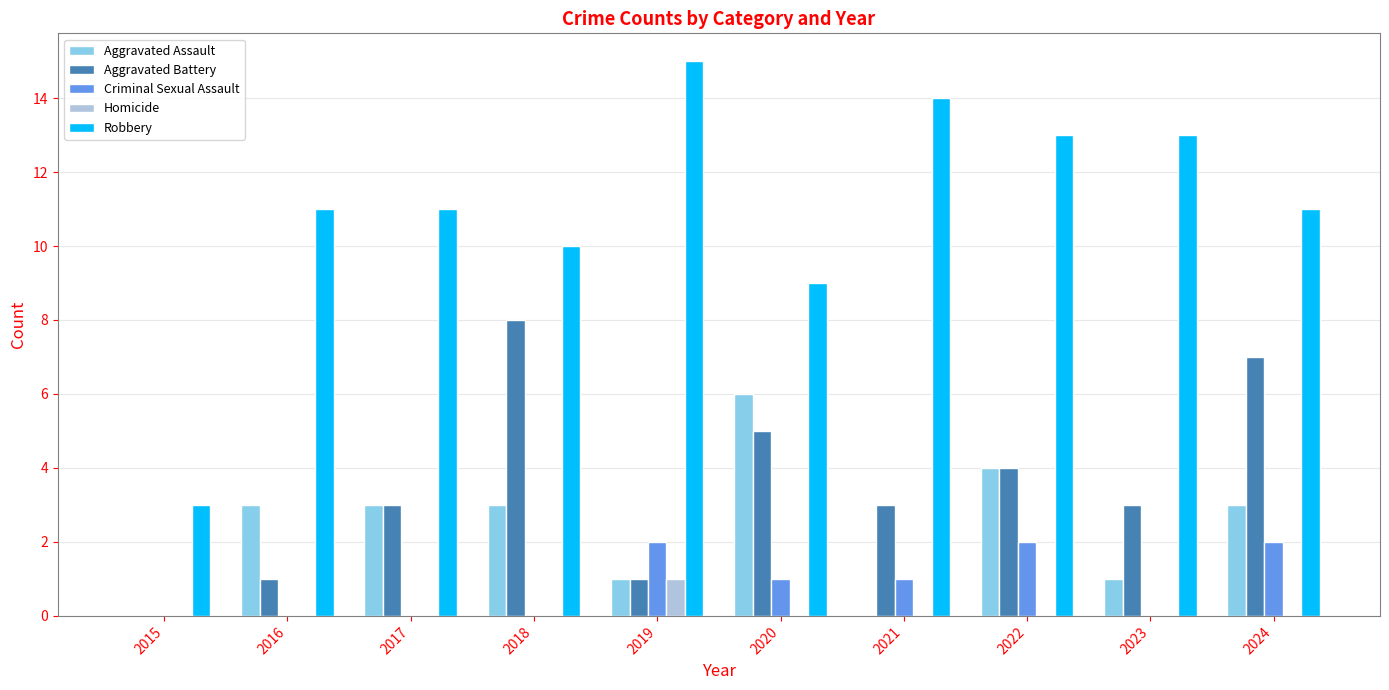

Which series has the widest spread of values?

Robbery